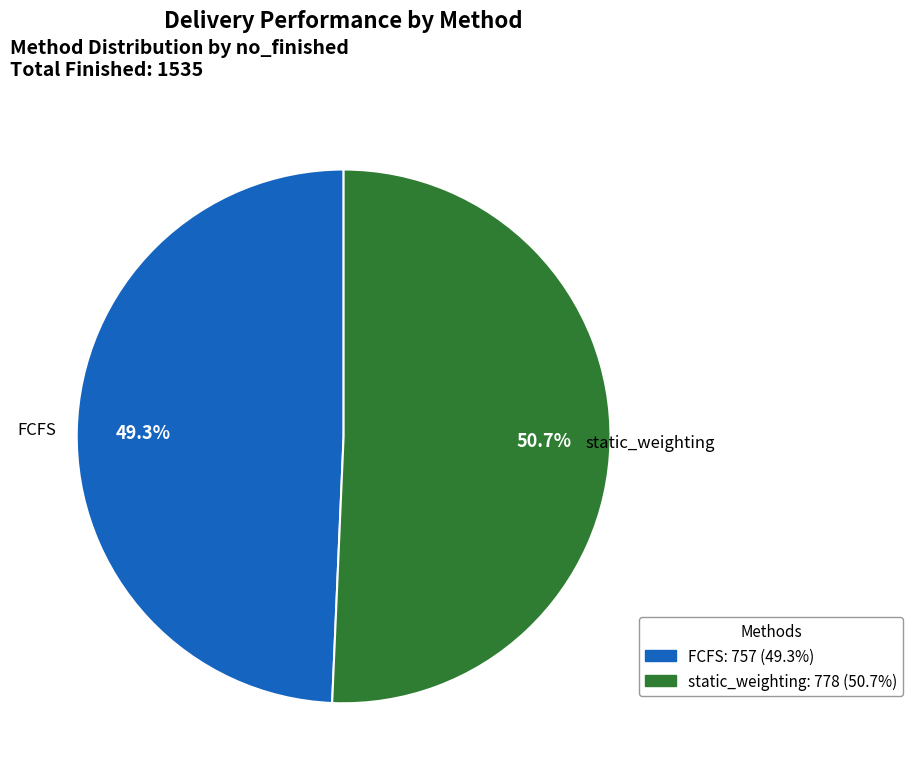

Which category has the smallest portion of the pie?

FCFS